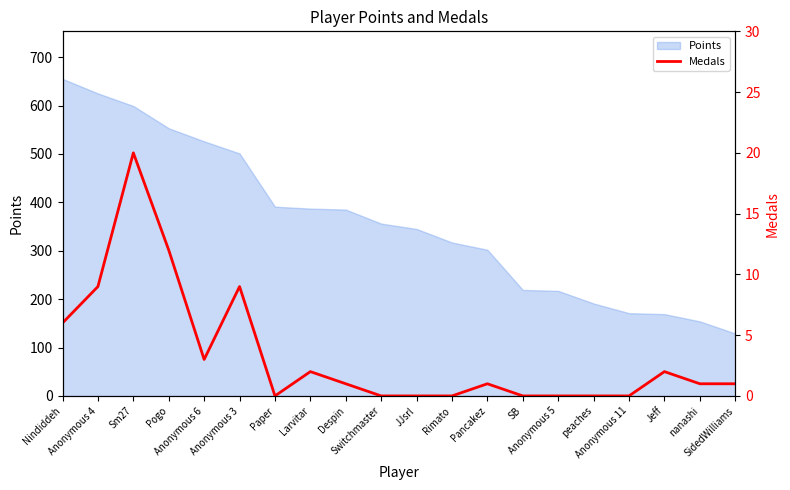

True or false: the data shows 8 at Sm27.

False